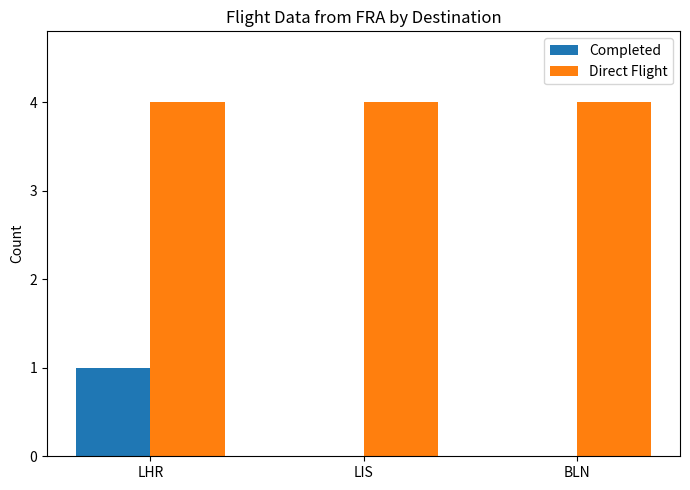

What is the approximate value of Direct Flight at LHR?

4